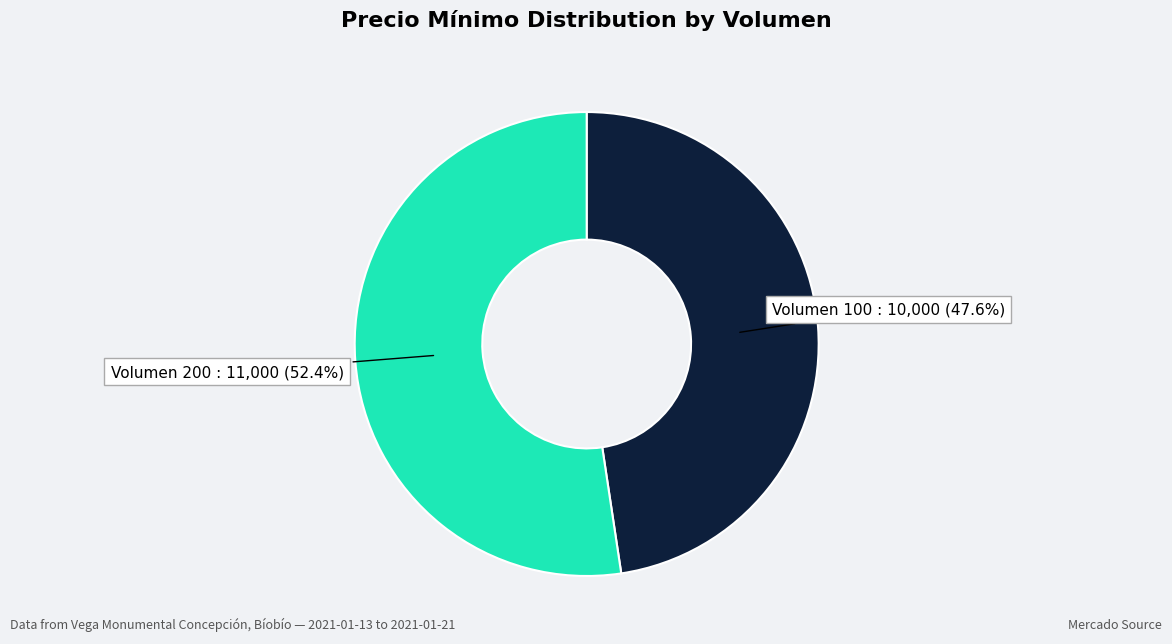

Count the number of slices in the pie.

2